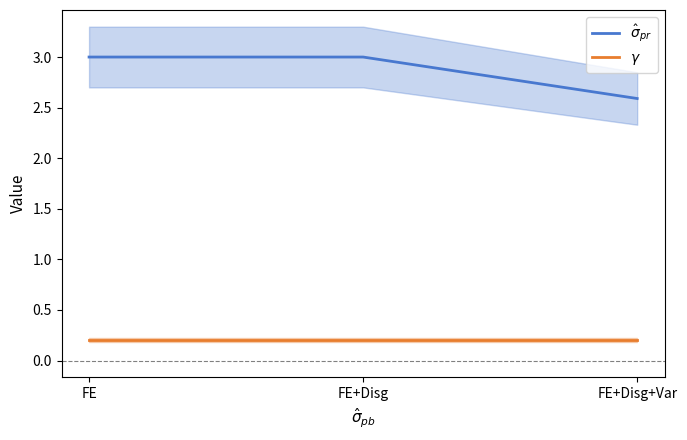

How many data points does each series have?

3